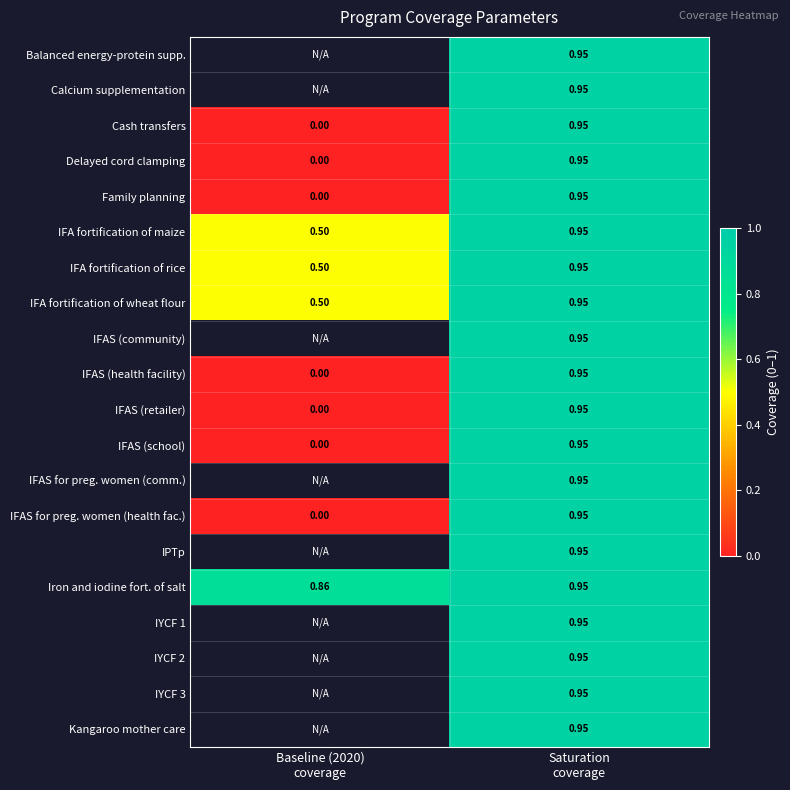

Rank the categories by IFAS (health facility) value from lowest to highest.

Baseline (2020) coverage, Saturation coverage